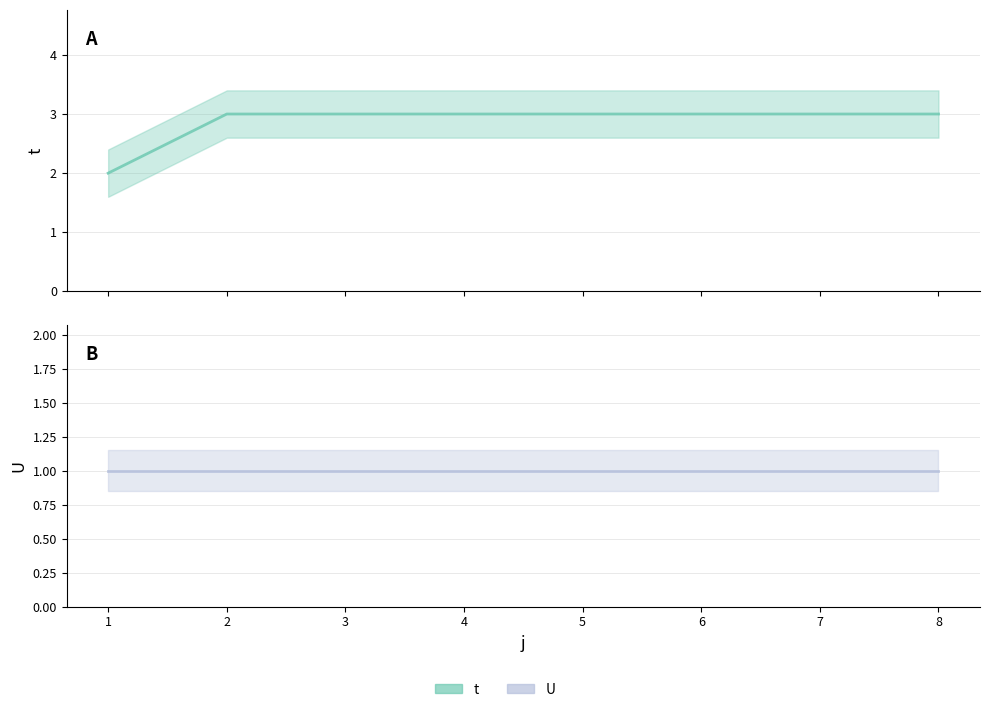

Is it true that t equals 3 at 7?

True